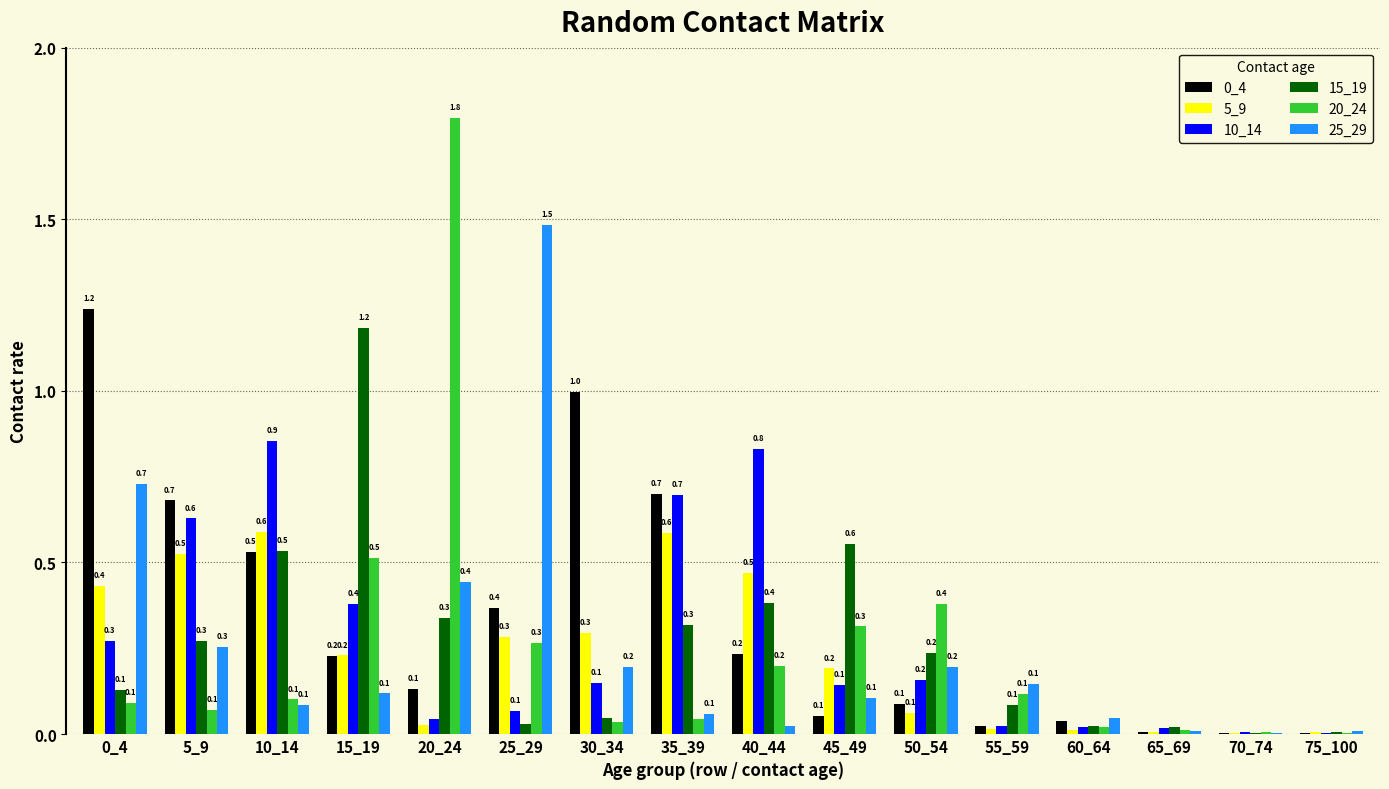

Between 20_24 and 75_100, which series saw the biggest shift?

20_24